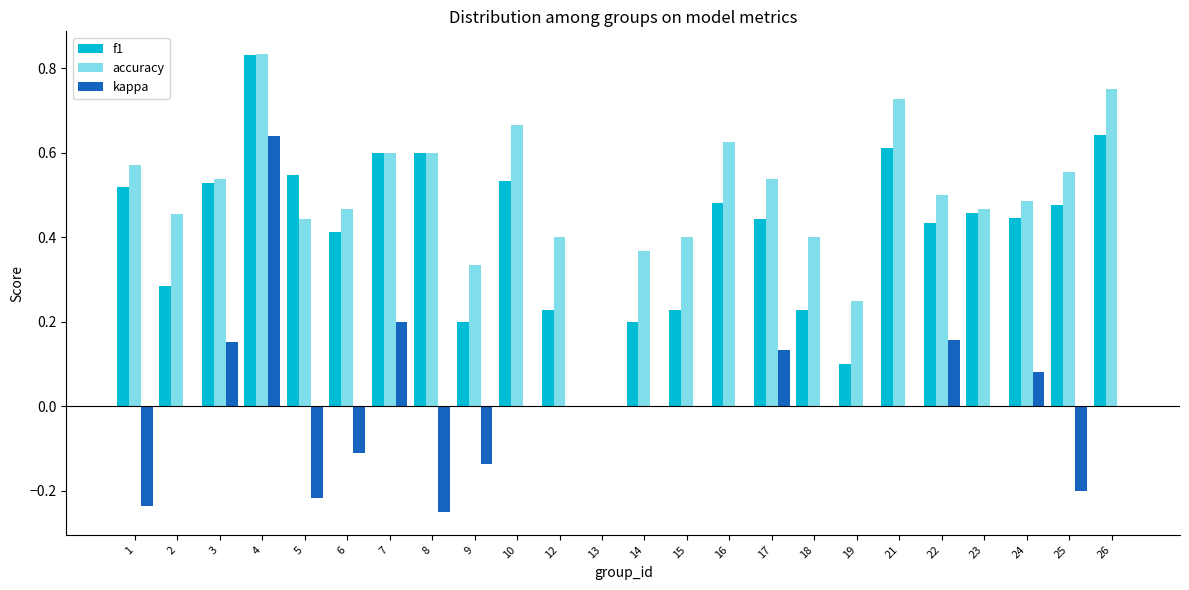

Where is accuracy nearest to the value 0?

13